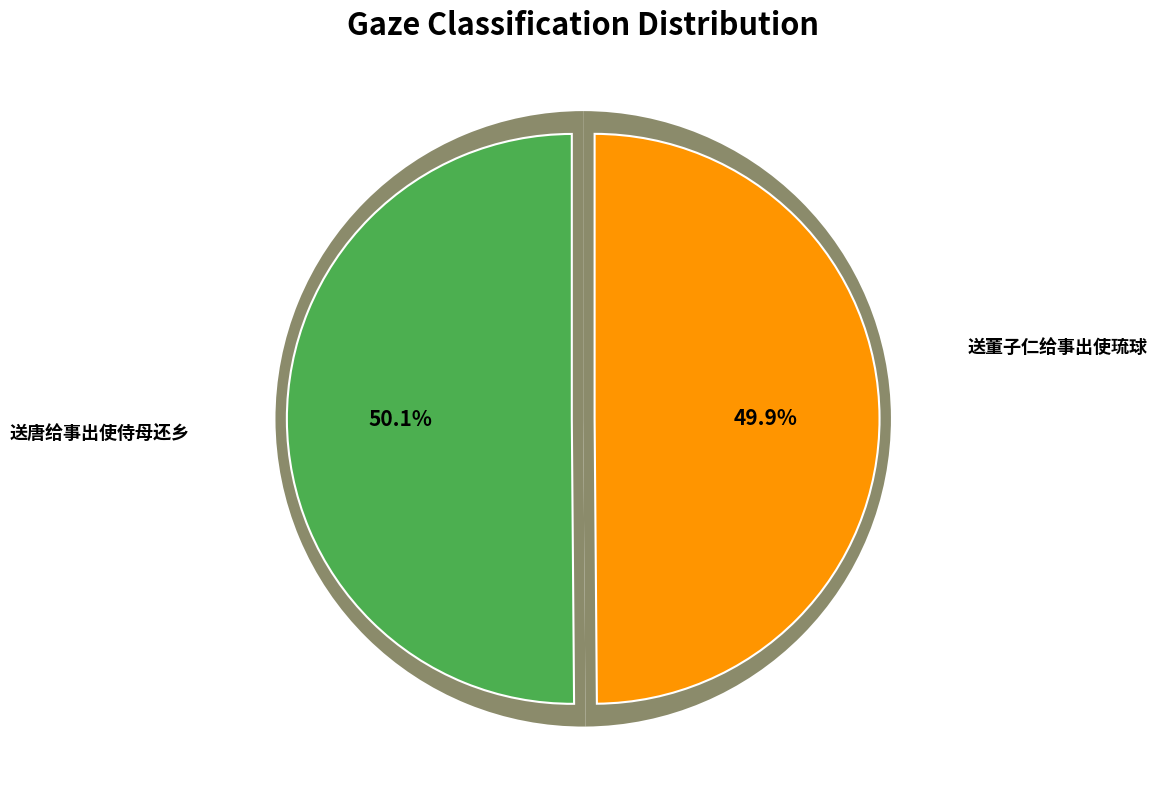

What percentage do 送董子仁给事出使琉球 and 送唐给事出使侍母还乡 together represent?

100.0%